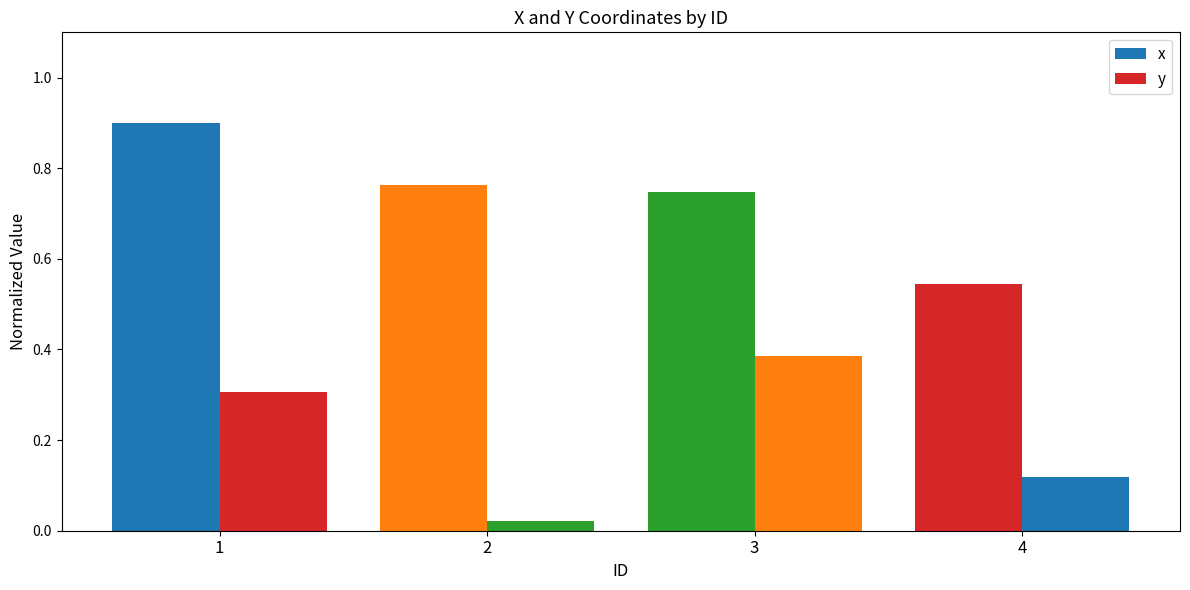

Between 1 and 3, which series saw the biggest shift?

x